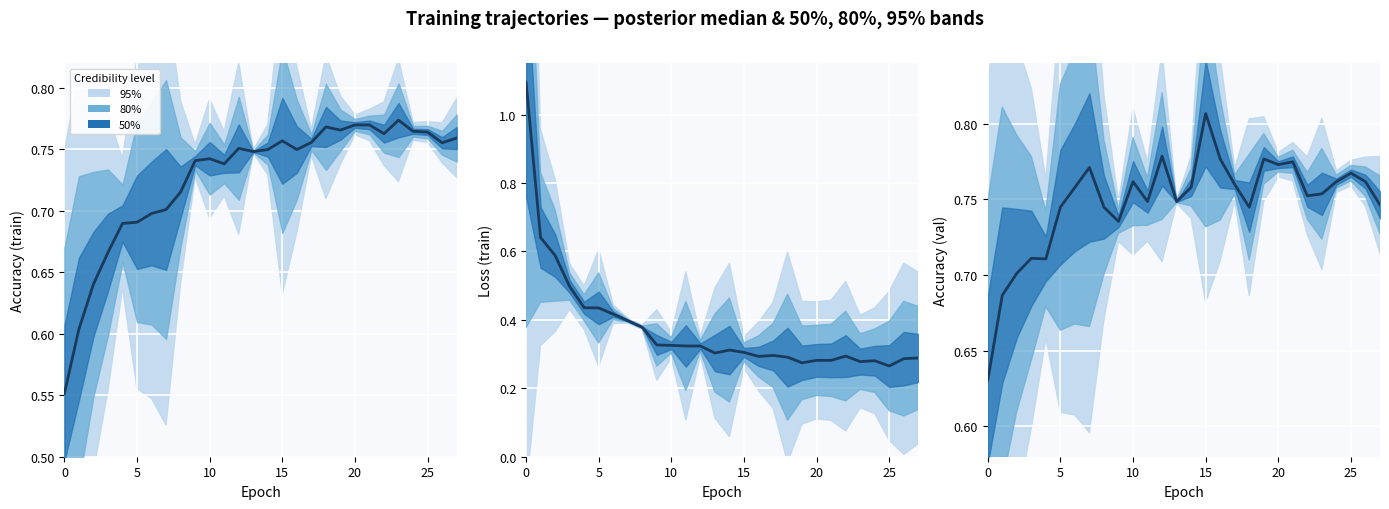

What is the sum of the values at 22 and 0?

1.4